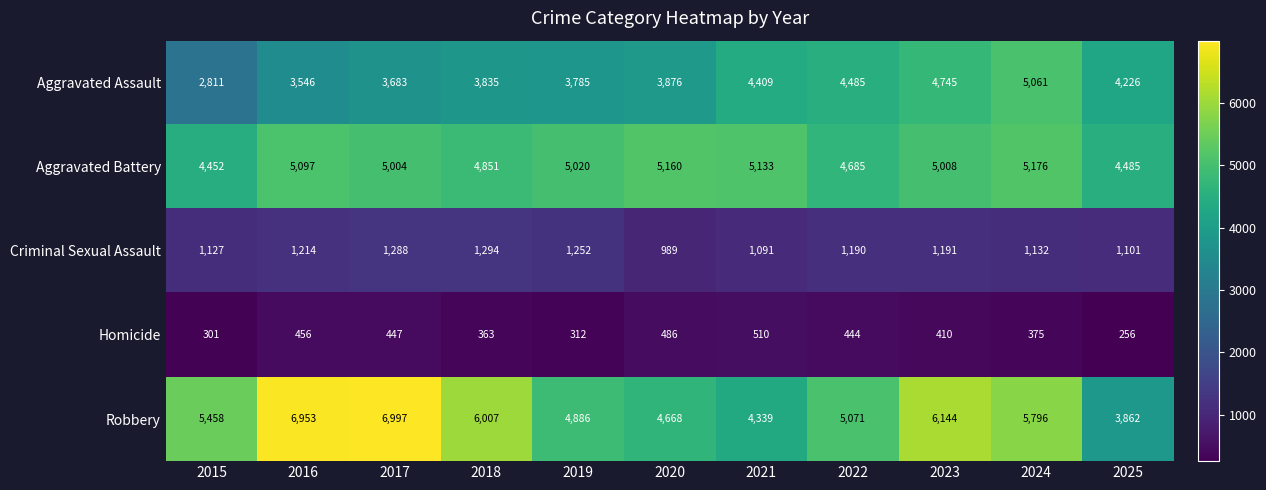

At which category does the chart reach its peak across all series?

2017